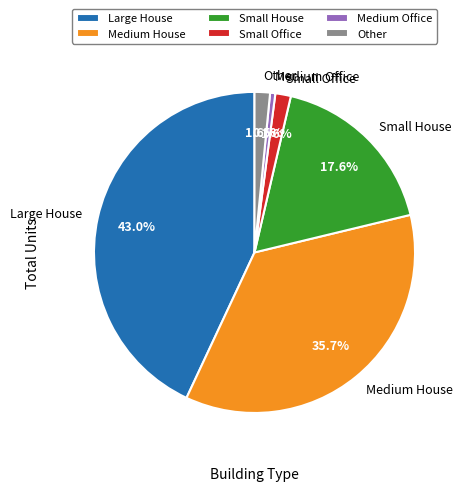

How many segments does this pie chart have?

6